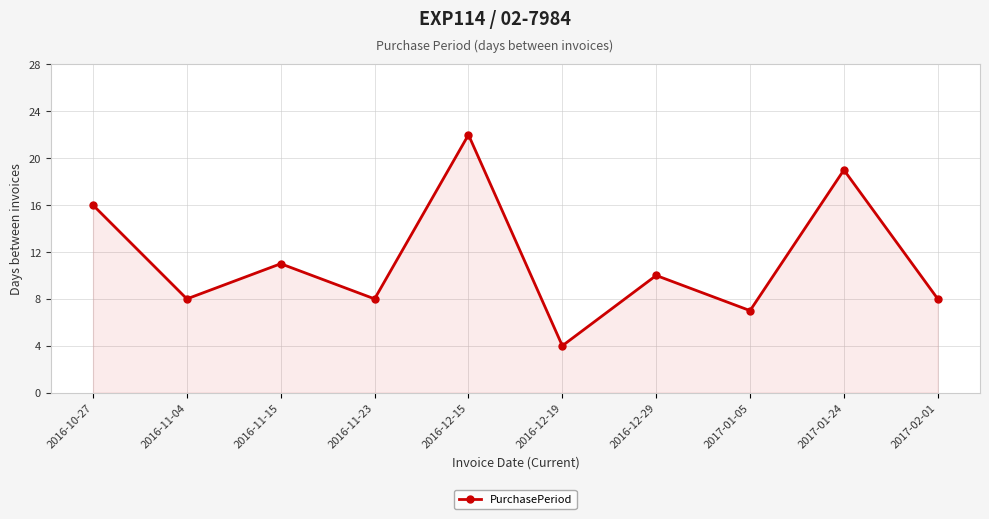

Count the number of data series in this chart.

1